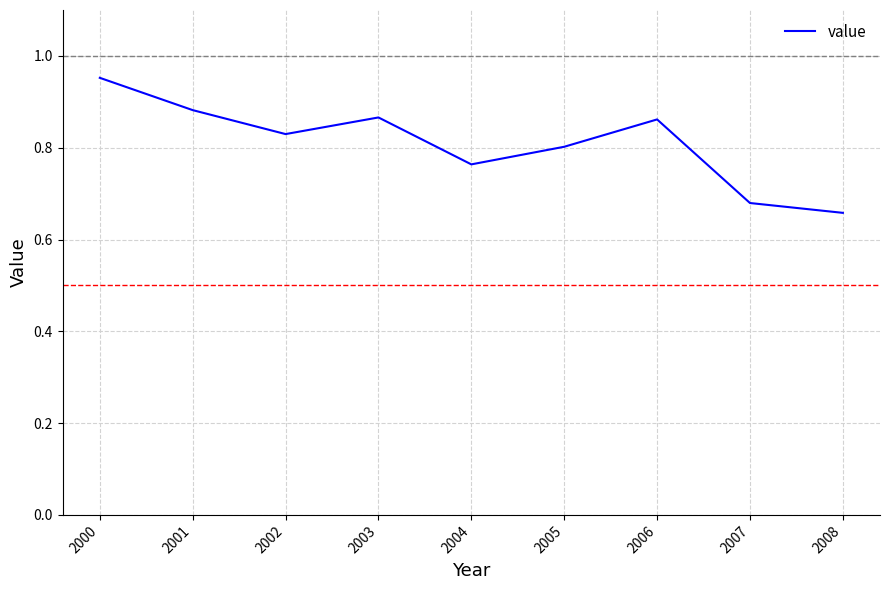

At which category does the chart reach its minimum across all series?

2008